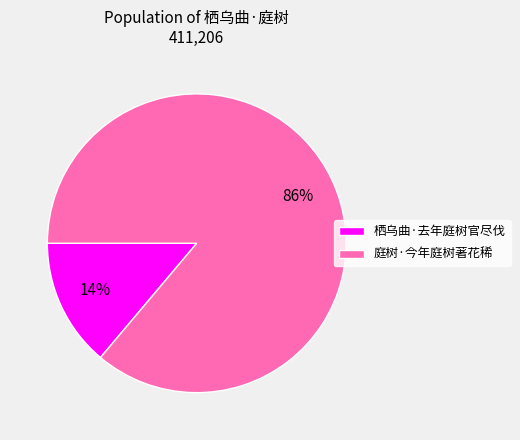

What percentage is the 庭树·今年庭树著花稀 slice, to the nearest percent?

86%